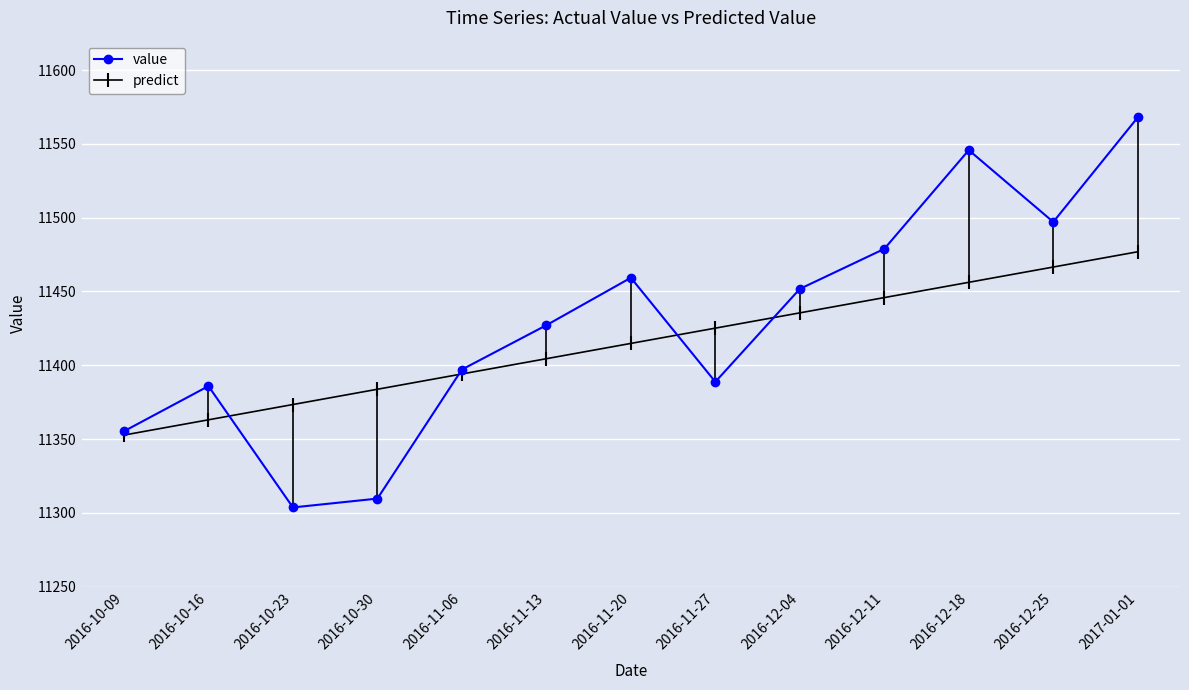

What is the value of the predict point at the 12th from the left?

11466.6